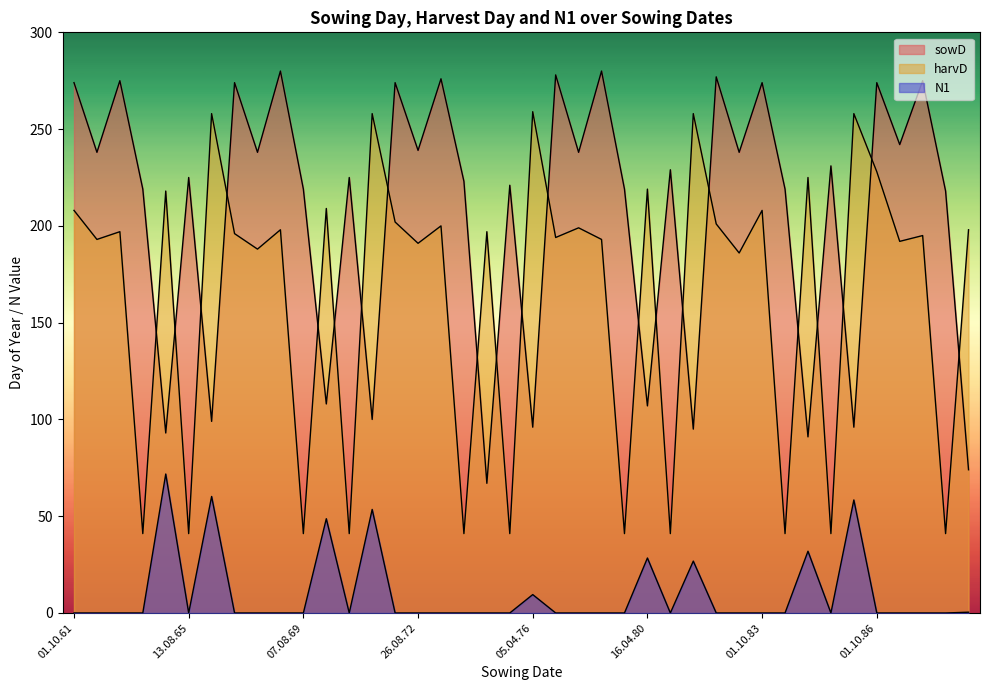

Which series changed the most between 11.08.74 and 05.04.81?

harvD